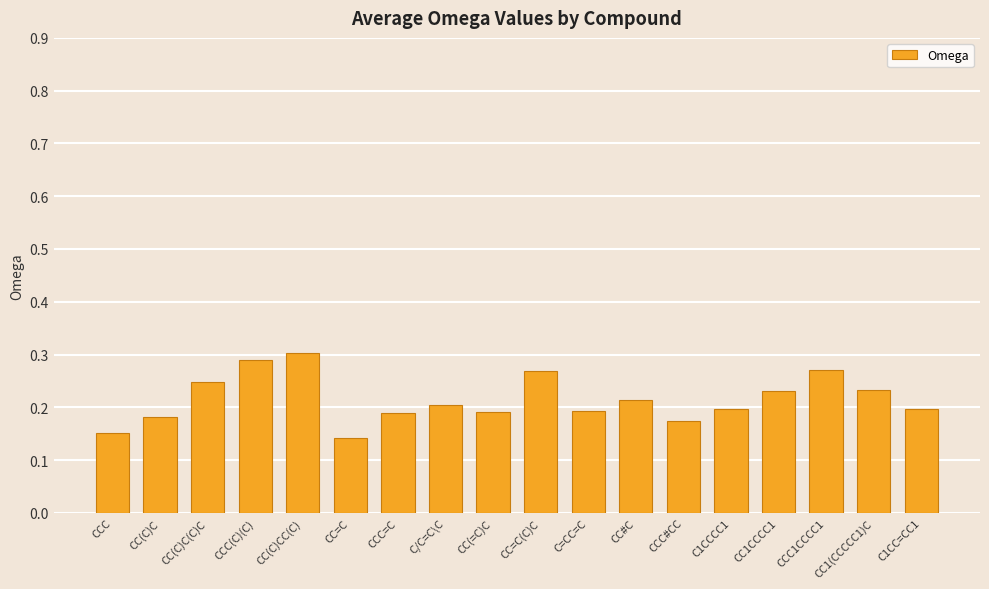

What position from the left is CC1CCCC1?

15